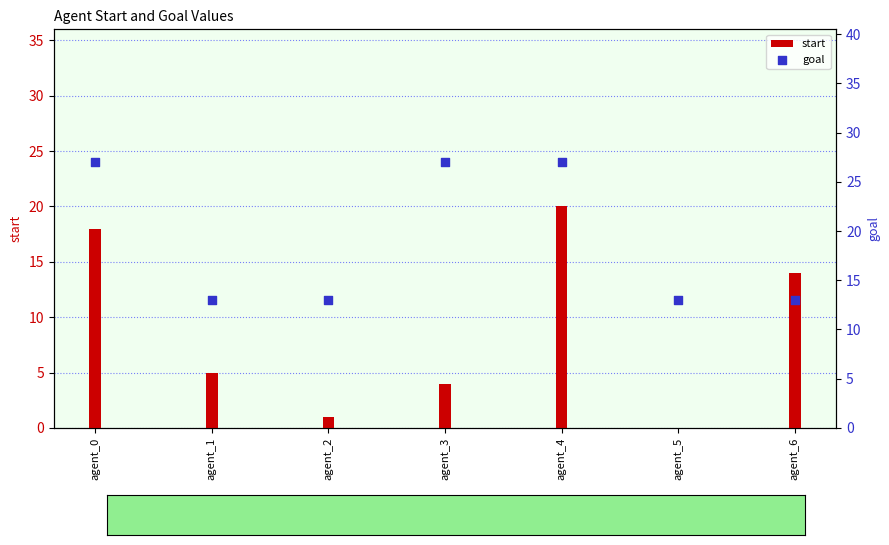

Which series contains the lowest Y value?

start